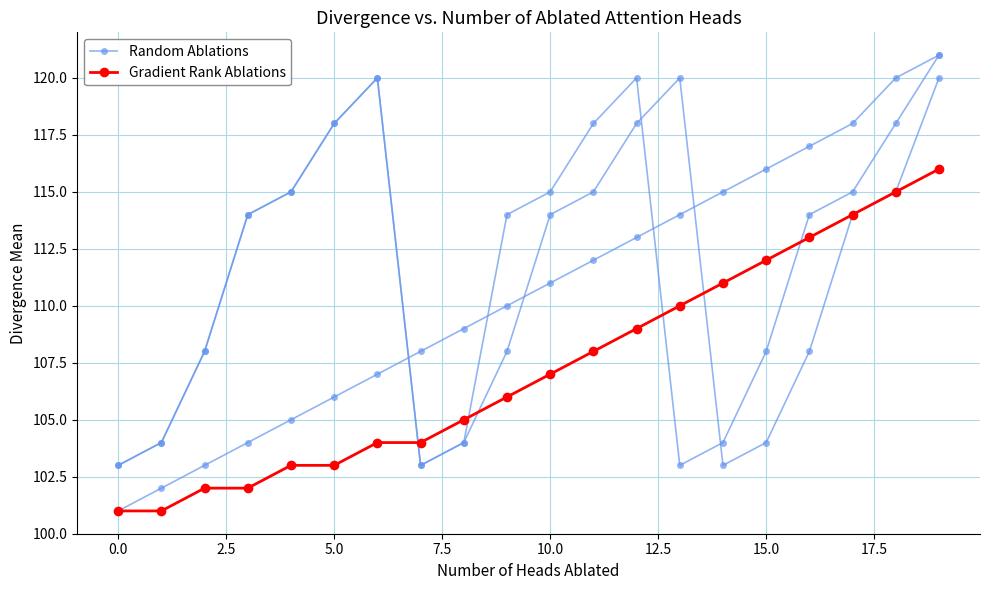

At which label does Random Ablations reach its peak?

19